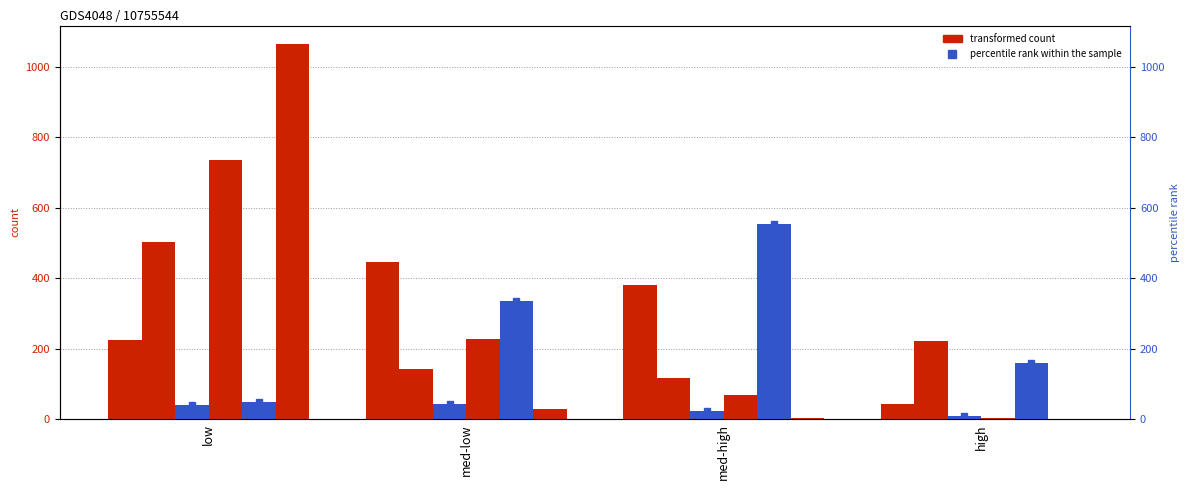

What is the sum of the precipitation values at med-high and med-low?

31